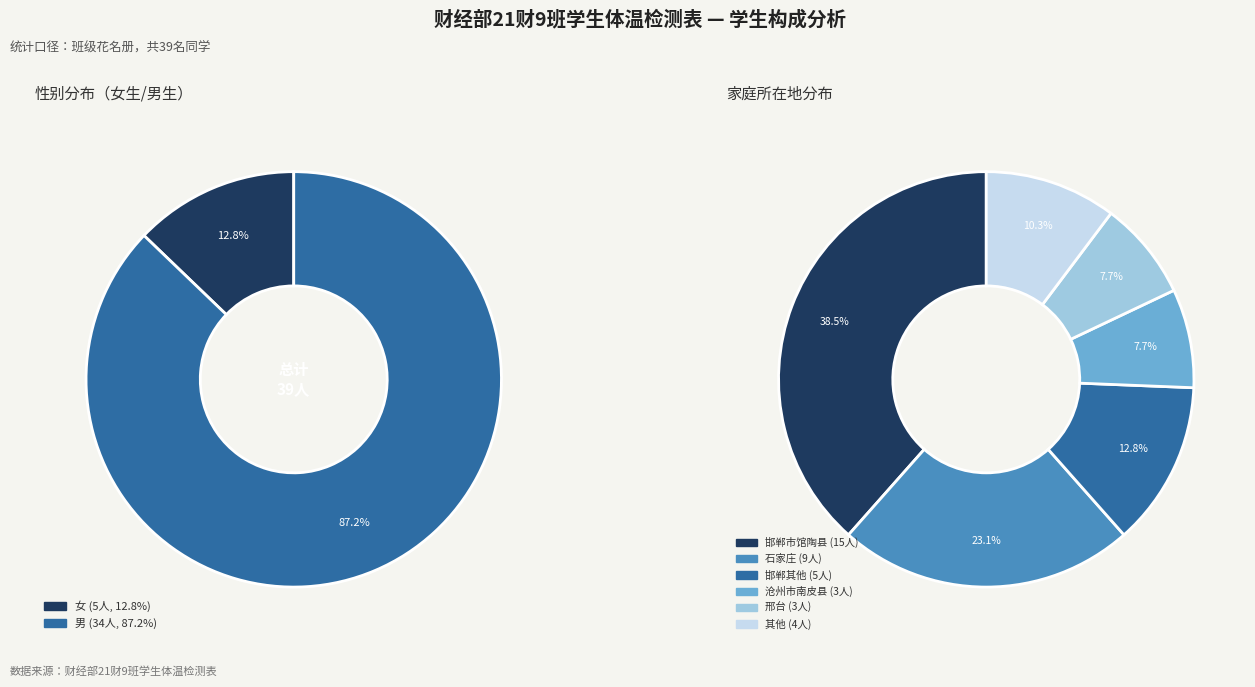

How many slices are in this pie chart?

2